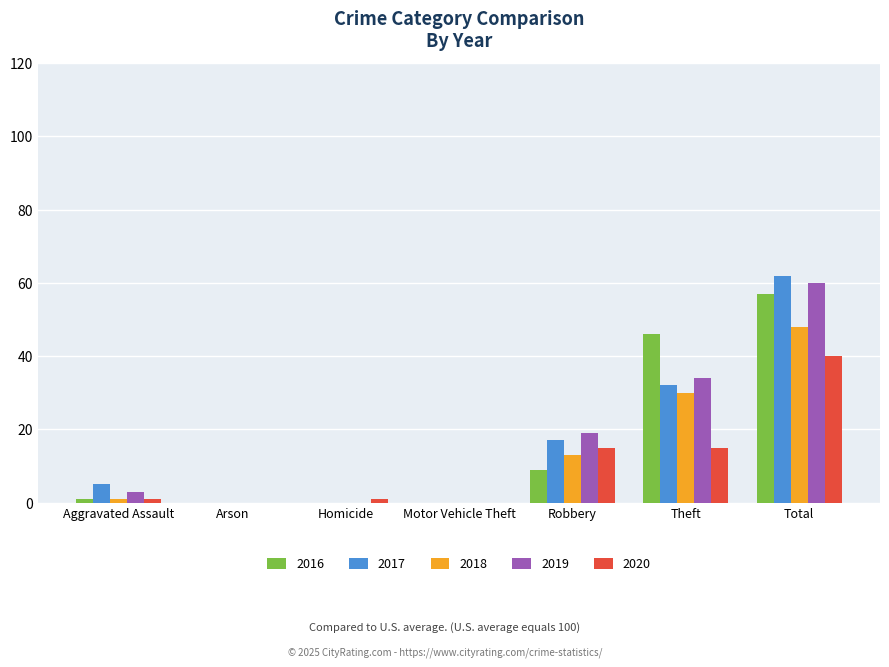

The 2017 series shows 40 at Motor Vehicle Theft. True or false?

False